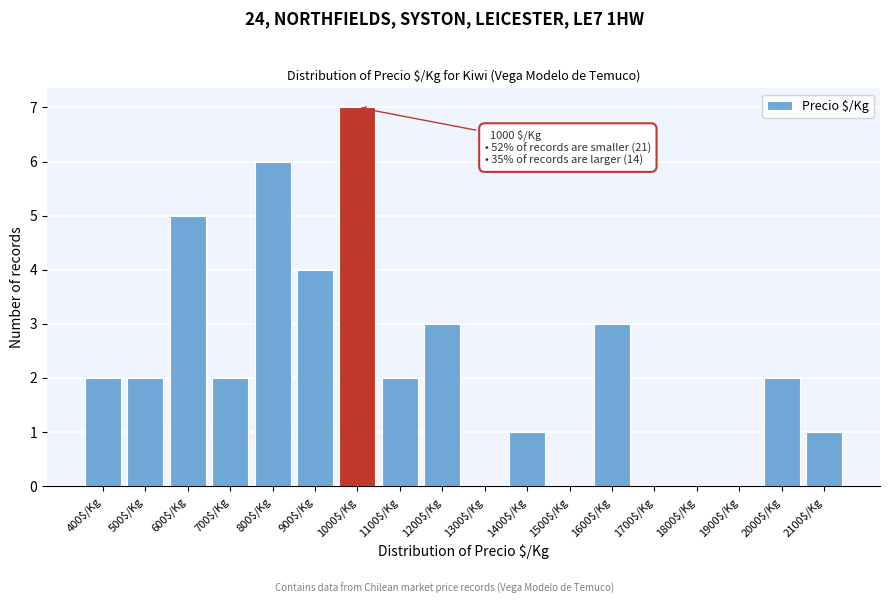

Which category has the highest value across all series?

1000$/Kg